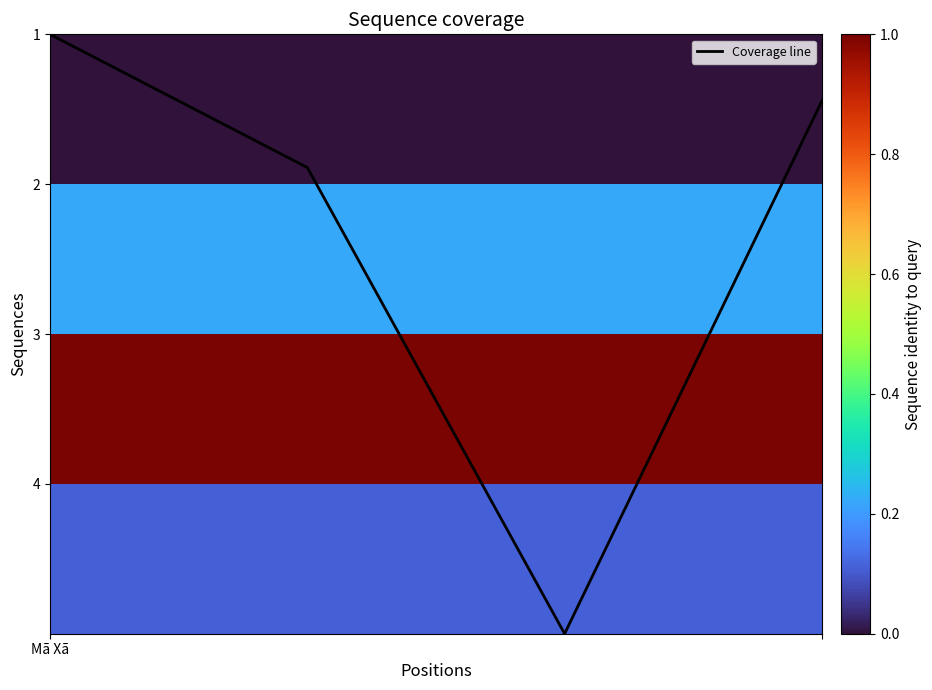

Does the chart display data point markers on the line(s)?

No